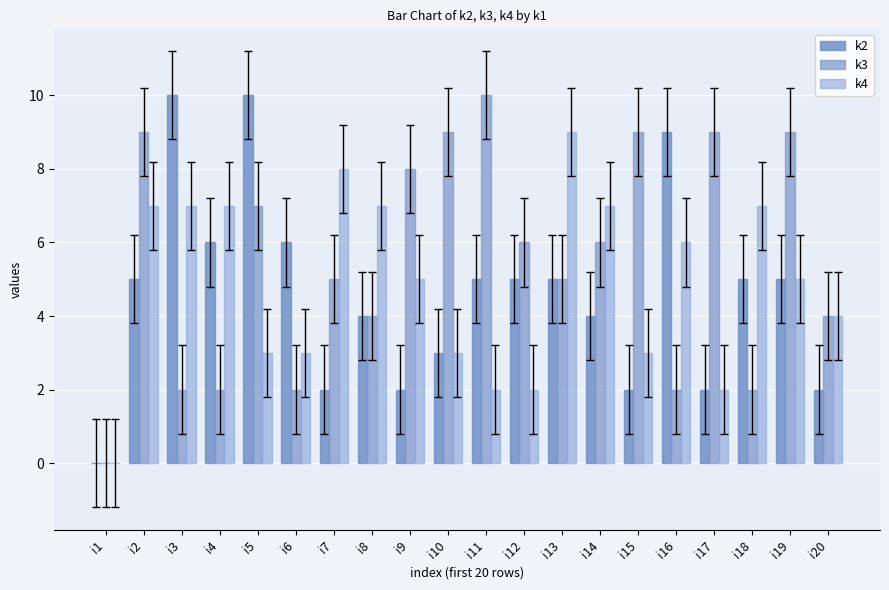

Which series has the largest total across all categories?

k3